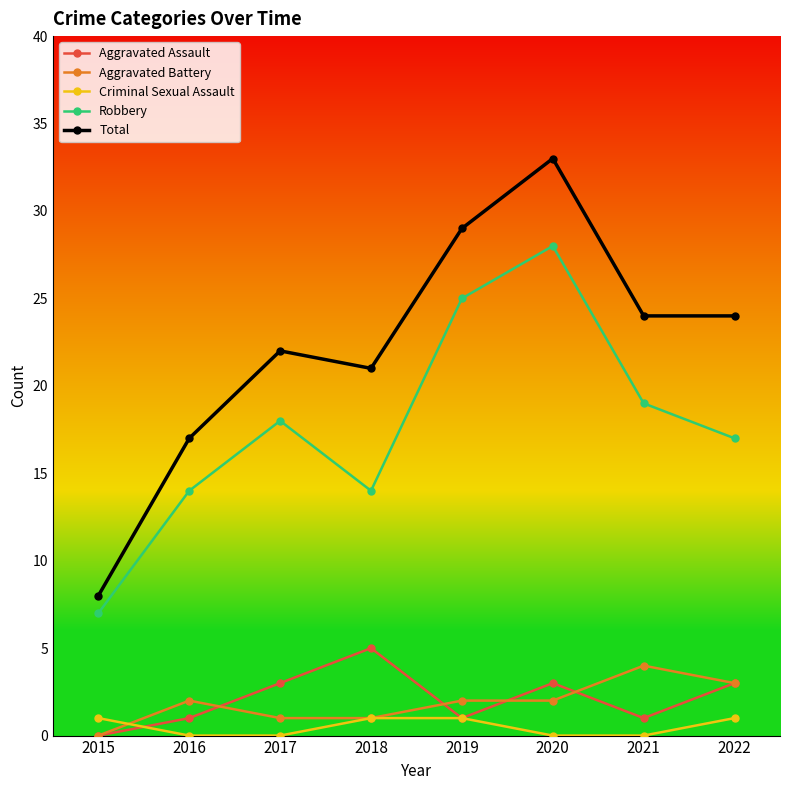

Rank the series at 2016 from highest to lowest value.

Total, Robbery, Aggravated Battery, Aggravated Assault, Criminal Sexual Assault